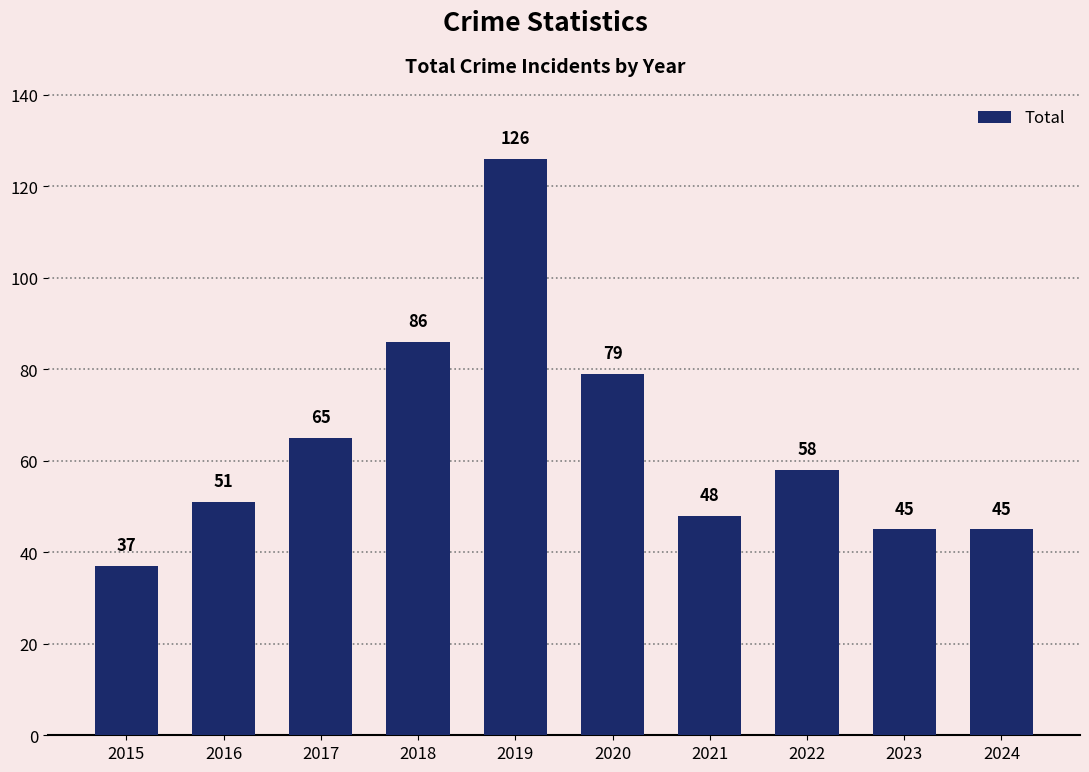

Does the chart contain stacked bars?

No